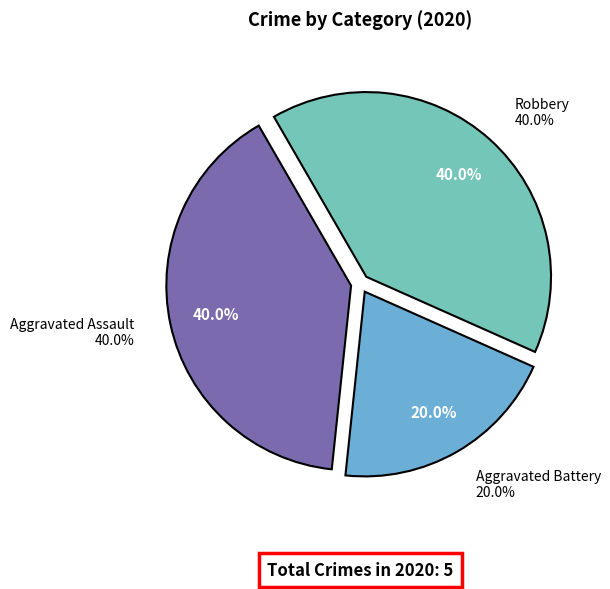

Which category has the smallest portion of the pie?

Aggravated Battery